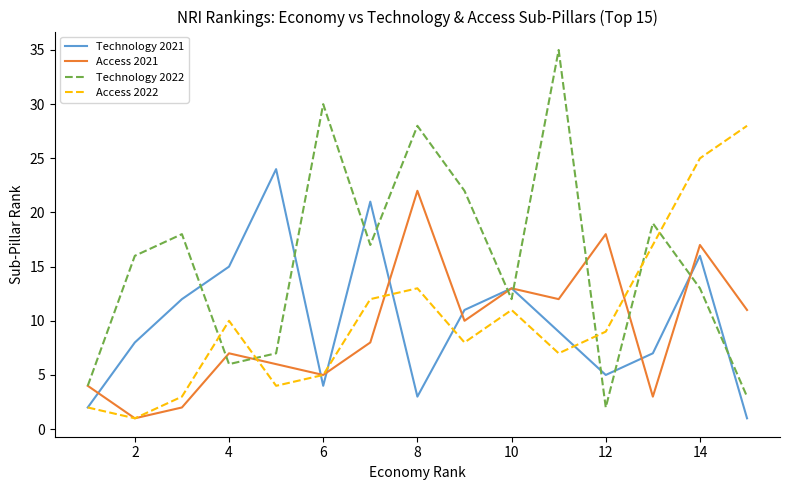

What is the difference between the maximum and minimum values in the Access 2022 series?

27